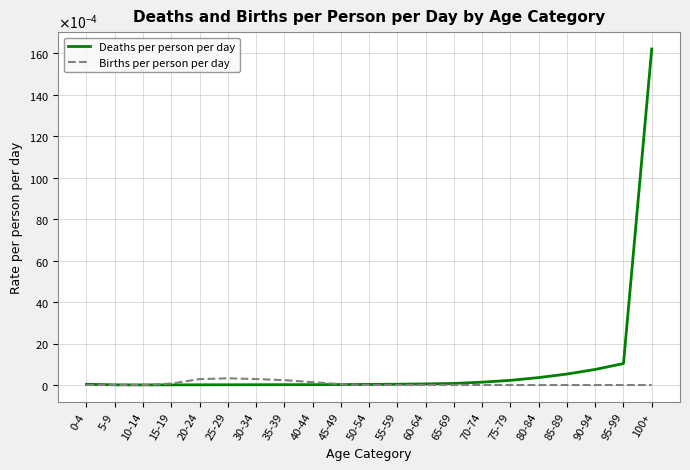

At which category does the chart reach its minimum across all series?

0-4